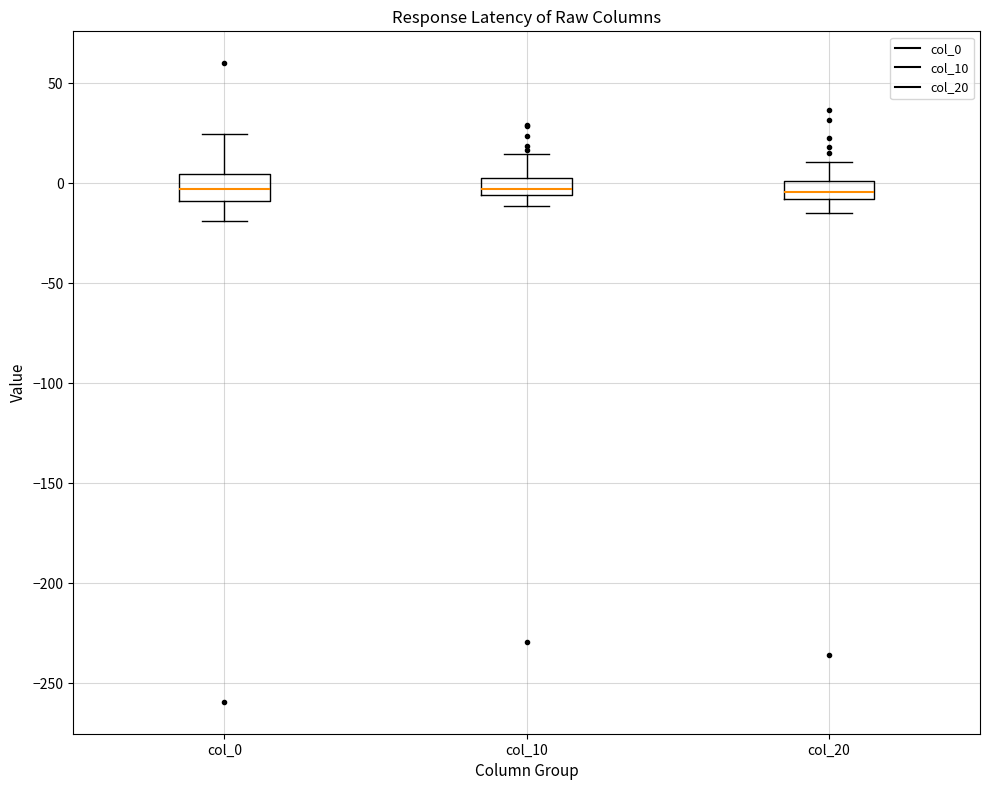

Where is the upper edge of the box for col_10 on the y-axis? The values are not printed on the chart, so give them approximately, as read against the axis.

5